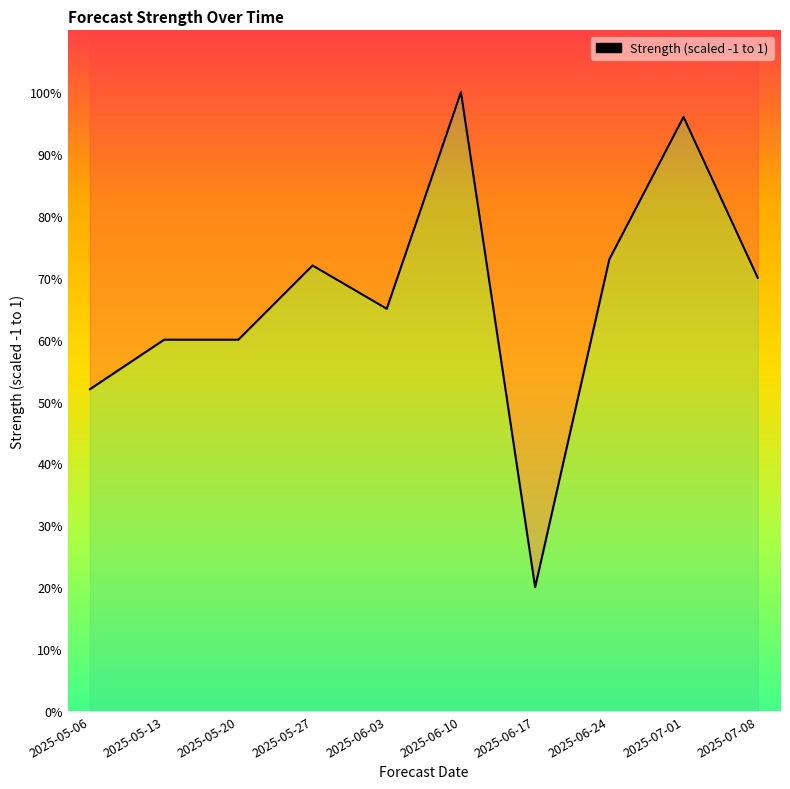

Reading left to right, extract all data points from this chart.

0.5	0.6	0.6	0.7	0.7	1.0	0.2	0.7	1.0	0.7